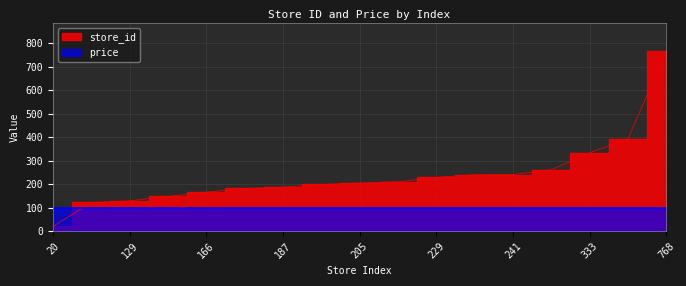

What is the sum of the values at 205 and 393?

598